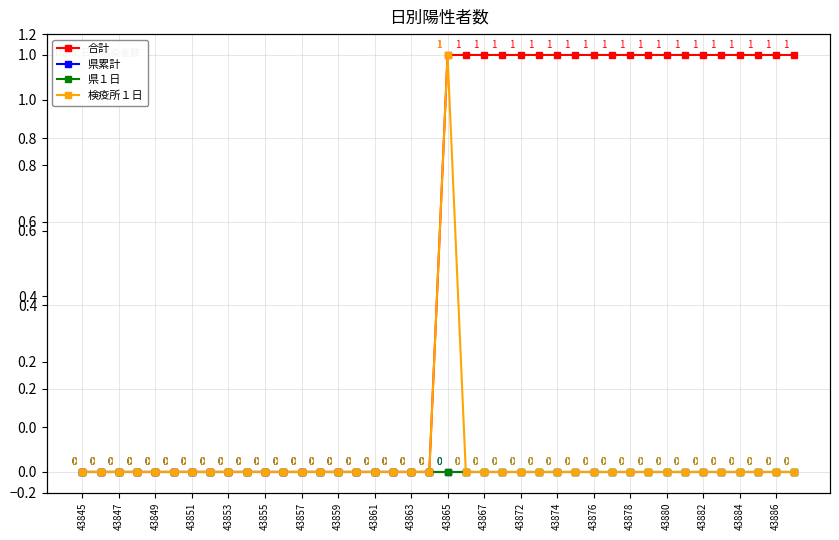

Is the value of 県１日 at 43867 greater than the value of 合計 at 29?

No